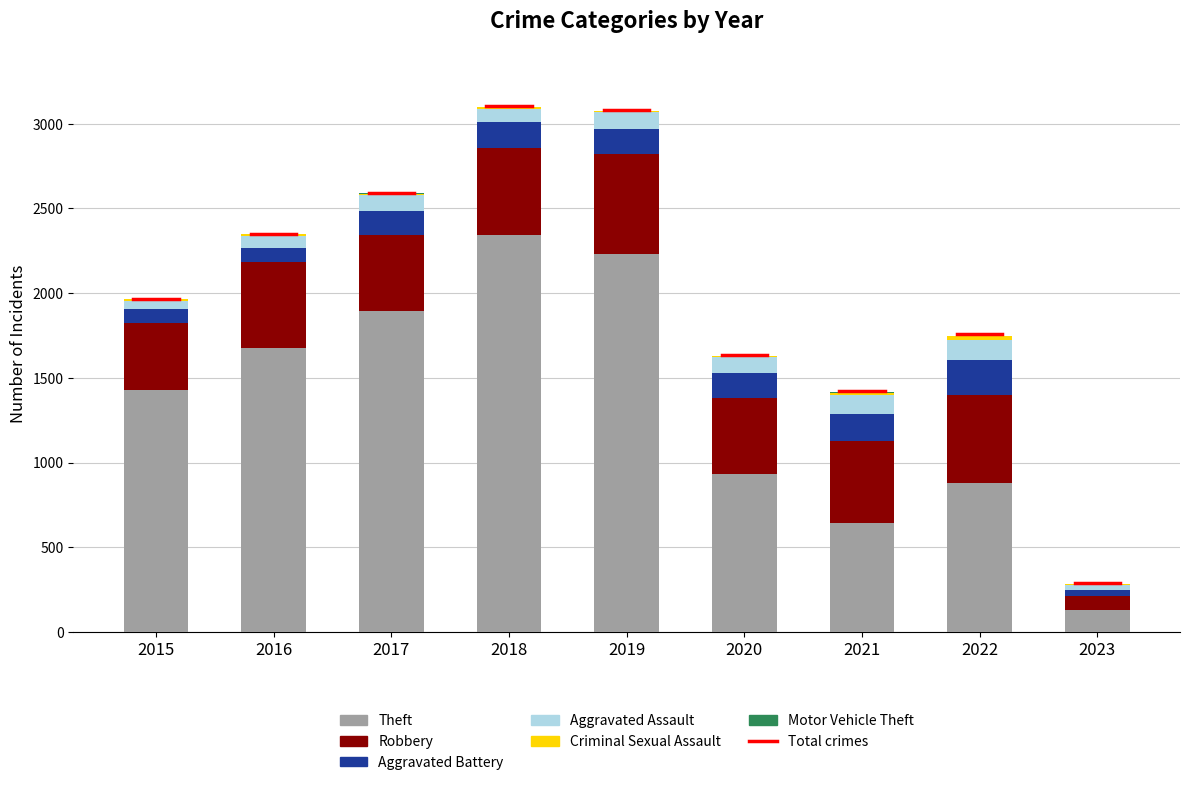

The Theft series shows 129 at 2023. True or false?

True